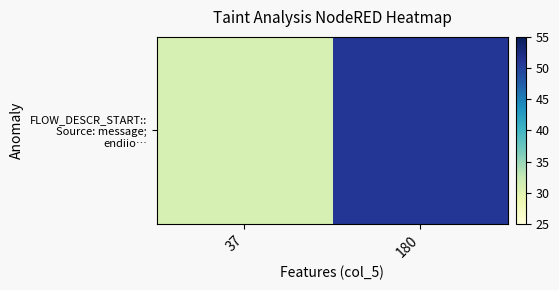

What is the difference between the maximum and minimum values?

20